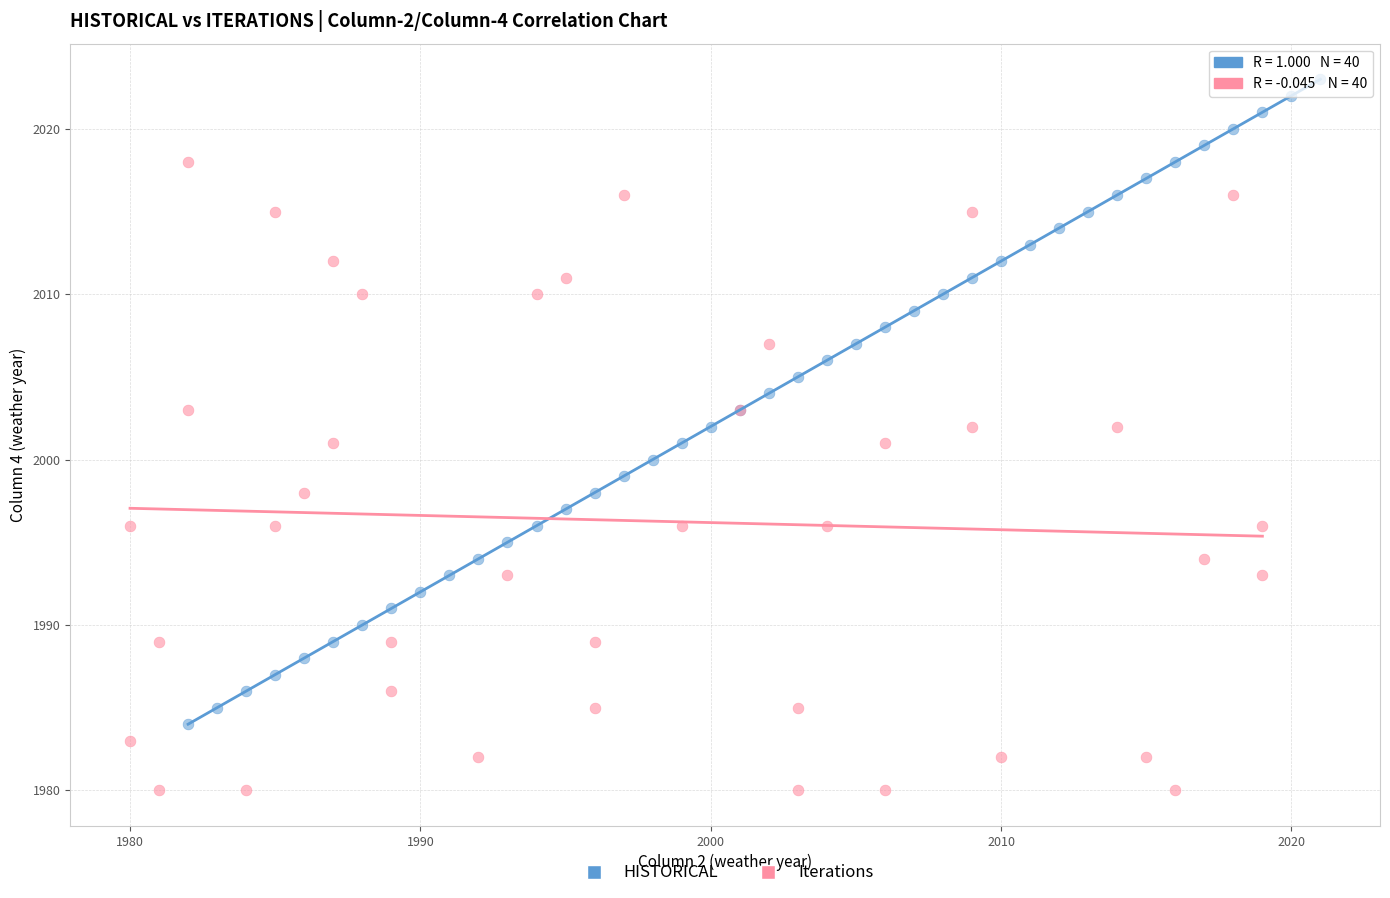

Which series reaches the minimum Y coordinate?

Iterations